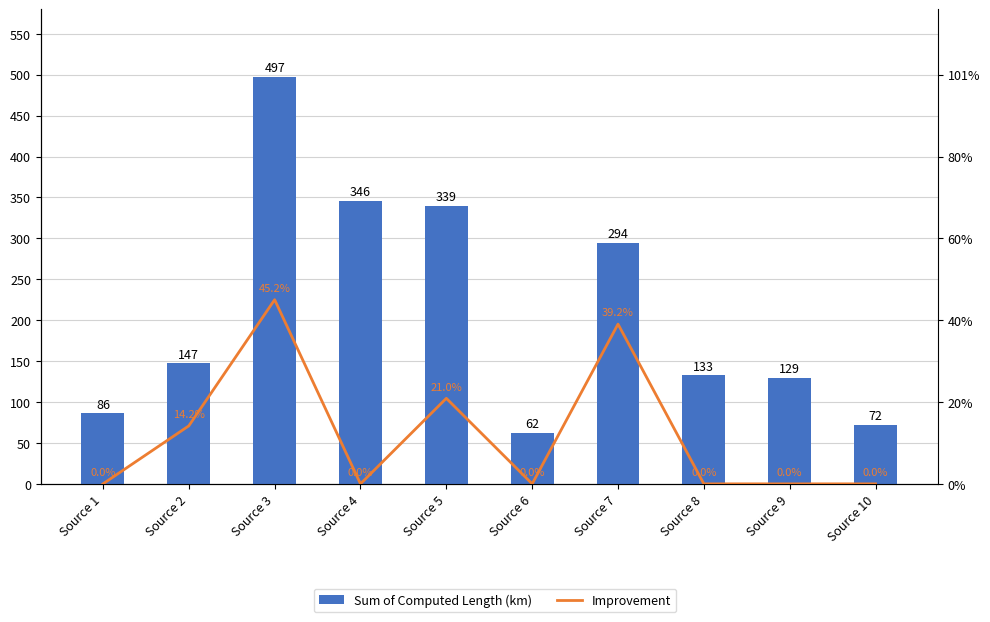

Which series has the largest total across all categories?

Sum of Computed Length (km)